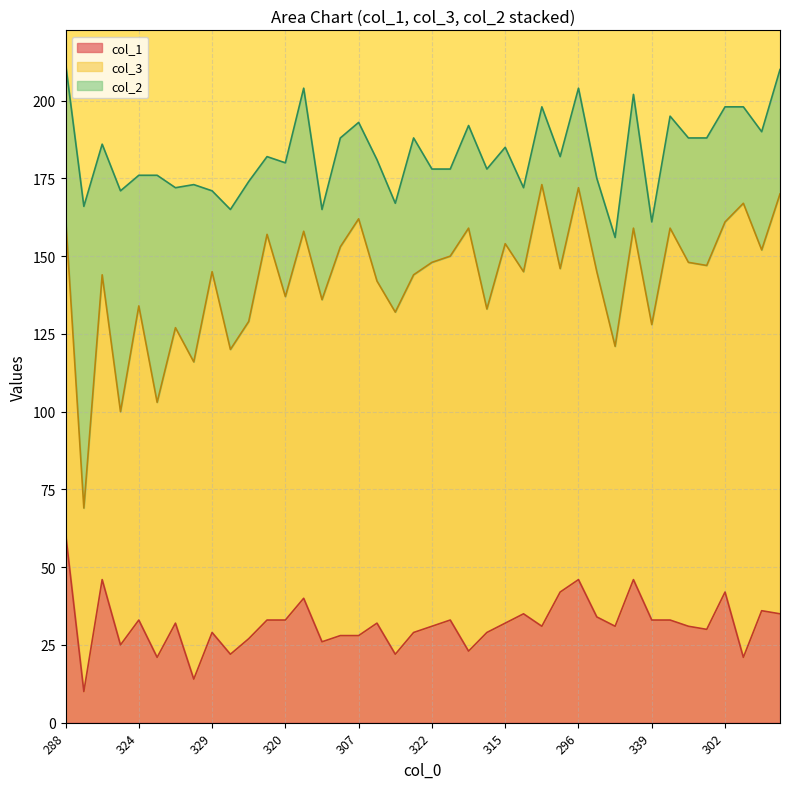

What is the lowest value of the col_2 series?

25